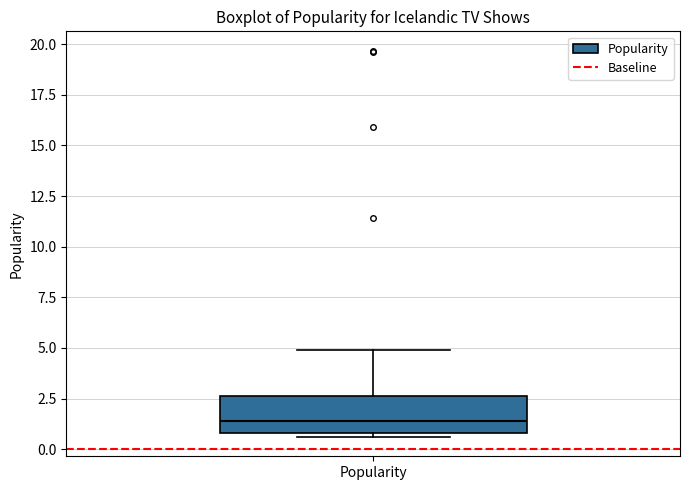

Transcribe this box plot: give where the median line is, the range the box spans, and where the two whiskers end, as read against the y-axis. The values are not printed on the chart, so give them approximately, as read against the axis.

median 1.5, box 1.0 to 2.5, whiskers 0.5 to 5.0